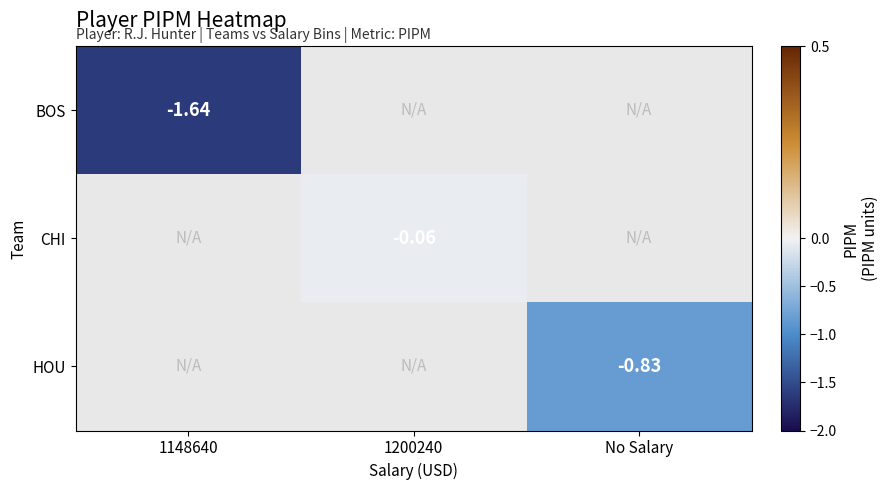

What is the minimum value shown in the chart?

-1.6